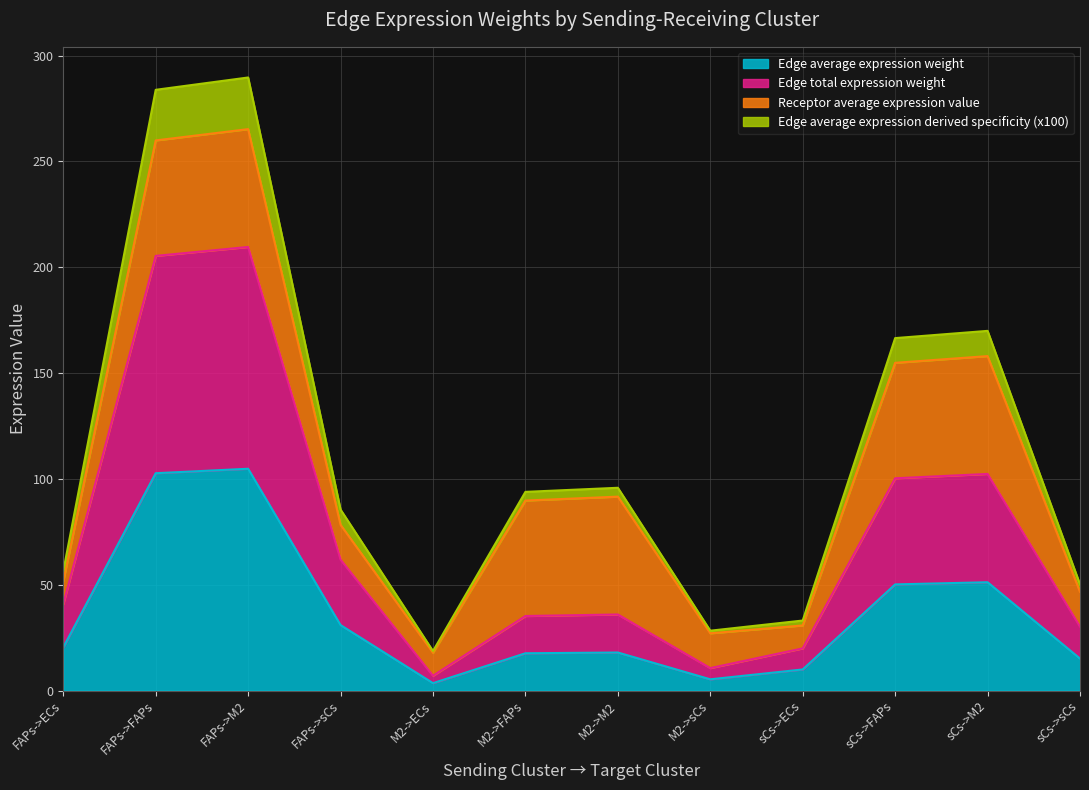

Does the chart display data point markers on the line(s)?

No